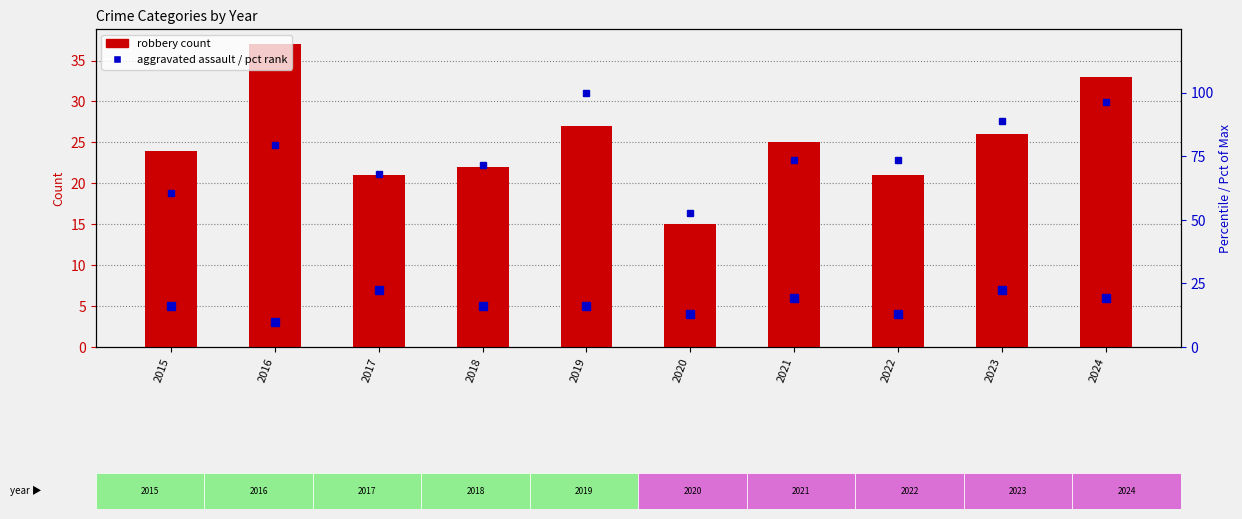

Which series has the largest range (max minus min)?

Total (pct rank)